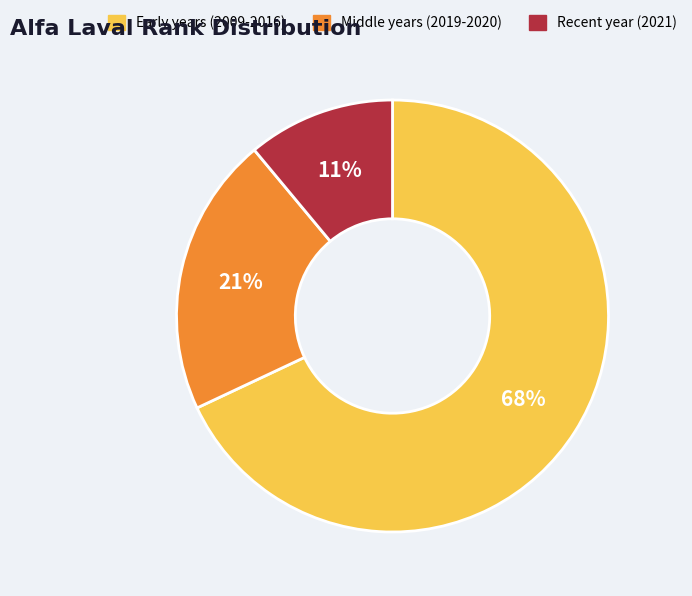

Rank the categories by value from lowest to highest.

Recent year (2021), Middle years (2019-2020), Early years (2009-2016)